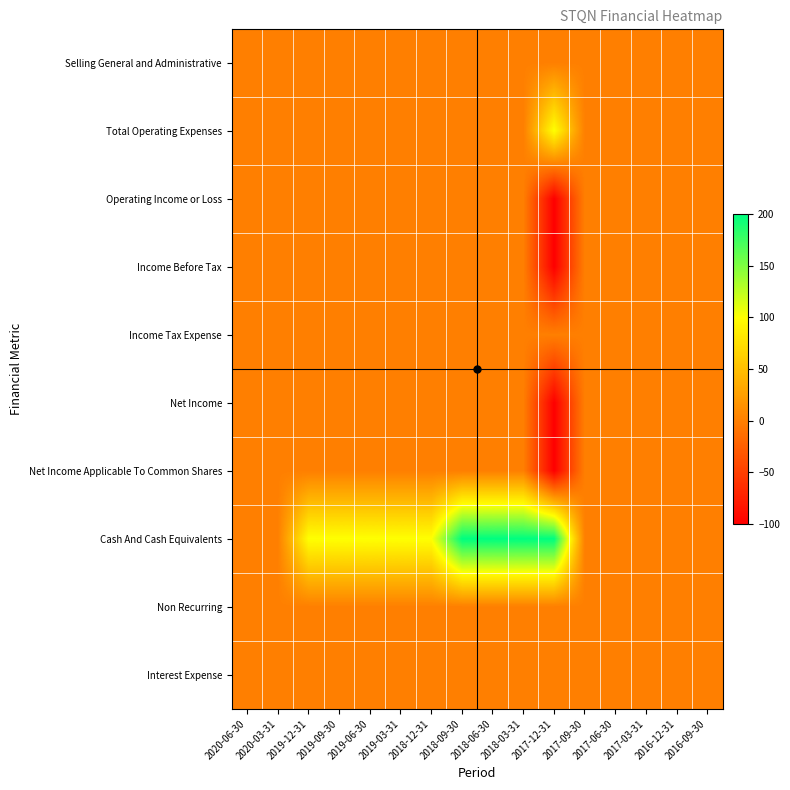

Reading right to left, list all the values displayed in this chart.

Selling General and Administrative: 2016-09-30=0	2016-12-31=0	2017-03-31=0	2017-06-30=0	2017-09-30=0	2017-12-31=0	2018-03-31=0	2018-06-30=0	2018-09-30=0	2018-12-31=0	2019-03-31=0	2019-06-30=0	2019-09-30=0	2019-12-31=0	2020-03-31=0	2020-06-30=0
Total Operating Expenses: 2016-09-30=0	2016-12-31=0	2017-03-31=0	2017-06-30=0	2017-09-30=0	2017-12-31=100	2018-03-31=0	2018-06-30=0	2018-09-30=0	2018-12-31=0	2019-03-31=0	2019-06-30=0	2019-09-30=0	2019-12-31=0	2020-03-31=0	2020-06-30=0
Operating Income or Loss: 2016-09-30=0	2016-12-31=0	2017-03-31=0	2017-06-30=0	2017-09-30=0	2017-12-31=-100	2018-03-31=0	2018-06-30=0	2018-09-30=0	2018-12-31=0	2019-03-31=0	2019-06-30=0	2019-09-30=0	2019-12-31=0	2020-03-31=0	2020-06-30=0
Income Before Tax: 2016-09-30=0	2016-12-31=0	2017-03-31=0	2017-06-30=0	2017-09-30=0	2017-12-31=-100	2018-03-31=0	2018-06-30=0	2018-09-30=0	2018-12-31=0	2019-03-31=0	2019-06-30=0	2019-09-30=0	2019-12-31=0	2020-03-31=0	2020-06-30=0
Income Tax Expense: 2016-09-30=0	2016-12-31=0	2017-03-31=0	2017-06-30=0	2017-09-30=0	2017-12-31=0	2018-03-31=0	2018-06-30=0	2018-09-30=0	2018-12-31=0	2019-03-31=0	2019-06-30=0	2019-09-30=0	2019-12-31=0	2020-03-31=0	2020-06-30=0
Net Income: 2016-09-30=0	2016-12-31=0	2017-03-31=0	2017-06-30=0	2017-09-30=0	2017-12-31=-100	2018-03-31=0	2018-06-30=0	2018-09-30=0	2018-12-31=0	2019-03-31=0	2019-06-30=0	2019-09-30=0	2019-12-31=0	2020-03-31=0	2020-06-30=0
Net Income Applicable To Common Shares: 2016-09-30=0	2016-12-31=0	2017-03-31=0	2017-06-30=0	2017-09-30=0	2017-12-31=-100	2018-03-31=0	2018-06-30=0	2018-09-30=0	2018-12-31=0	2019-03-31=0	2019-06-30=0	2019-09-30=0	2019-12-31=0	2020-03-31=0	2020-06-30=0
Cash And Cash Equivalents: 2016-09-30=0	2016-12-31=0	2017-03-31=0	2017-06-30=0	2017-09-30=0	2017-12-31=200	2018-03-31=200	2018-06-30=200	2018-09-30=200	2018-12-31=100	2019-03-31=100	2019-06-30=100	2019-09-30=100	2019-12-31=100	2020-03-31=0	2020-06-30=0
Non Recurring: 2016-09-30=0	2016-12-31=0	2017-03-31=0	2017-06-30=0	2017-09-30=0	2017-12-31=0	2018-03-31=0	2018-06-30=0	2018-09-30=0	2018-12-31=0	2019-03-31=0	2019-06-30=0	2019-09-30=0	2019-12-31=0	2020-03-31=0	2020-06-30=0
Interest Expense: 2016-09-30=0	2016-12-31=0	2017-03-31=0	2017-06-30=0	2017-09-30=0	2017-12-31=0	2018-03-31=0	2018-06-30=0	2018-09-30=0	2018-12-31=0	2019-03-31=0	2019-06-30=0	2019-09-30=0	2019-12-31=0	2020-03-31=0	2020-06-30=0